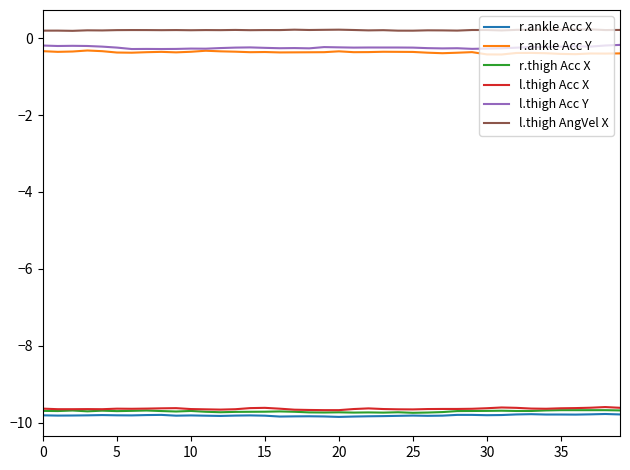

True or false: r.ankle Acc X and l.thigh Acc Y cross at least once.

False